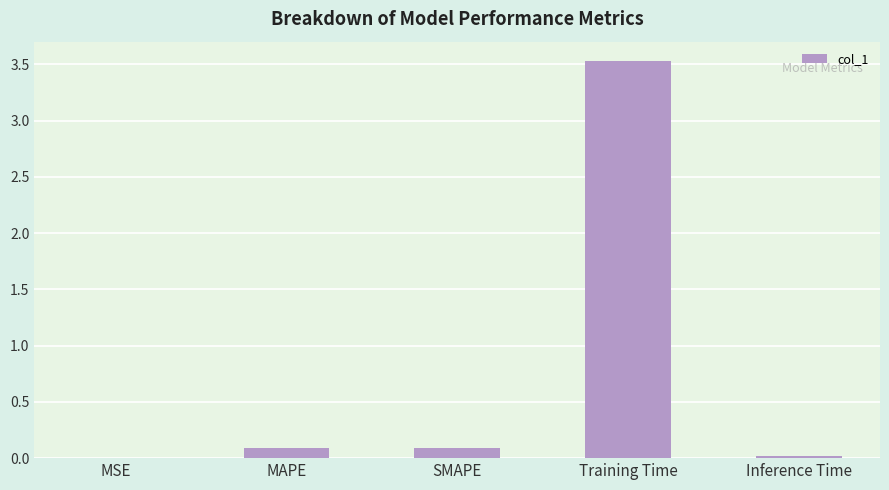

Between MSE and MAPE, which is larger?

MAPE